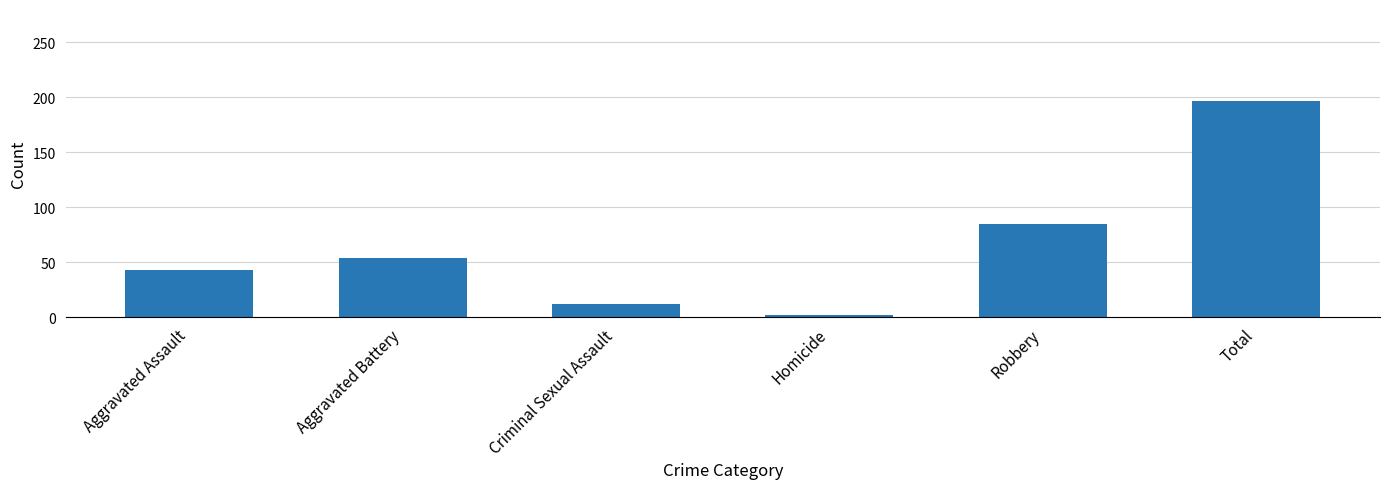

True or false: the data shows 16 at Aggravated Battery.

False